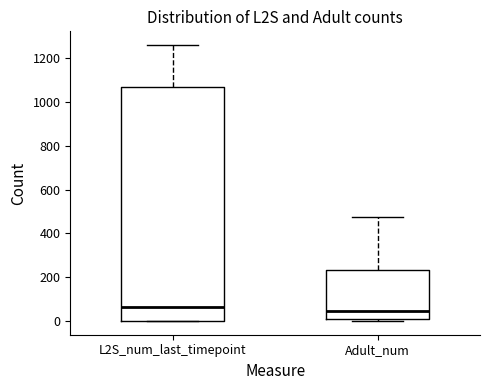

Reading left to right, read every box against the y-axis: the position of its median line, the range the box covers, and the ends of its whiskers. The values are not printed on the chart, so give them approximately, as read against the axis.

L2S_num_last_timepoint: median 60, box 0 to 1080, whiskers 0 to 1260
Adult_num: median 40, box 0 to 240, whiskers 0 (just below the box's lower edge) to 480